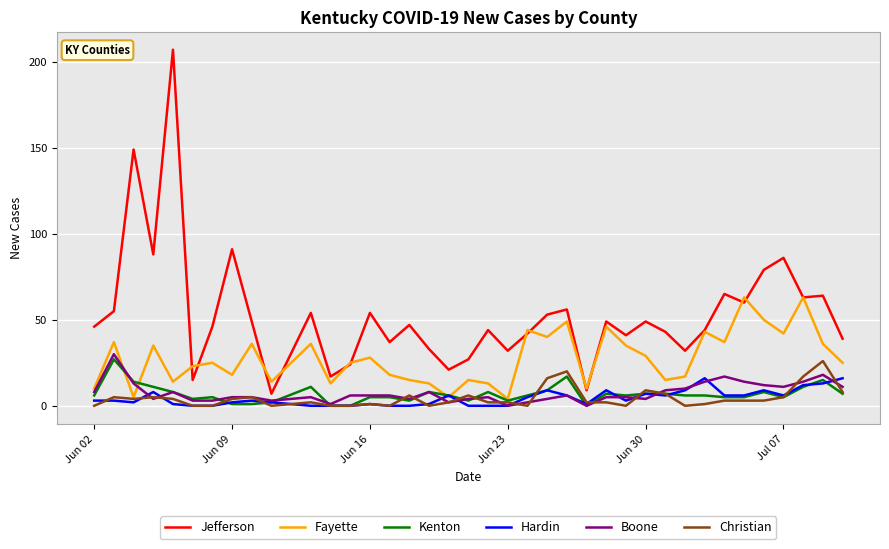

How many lines are shown in the chart?

6